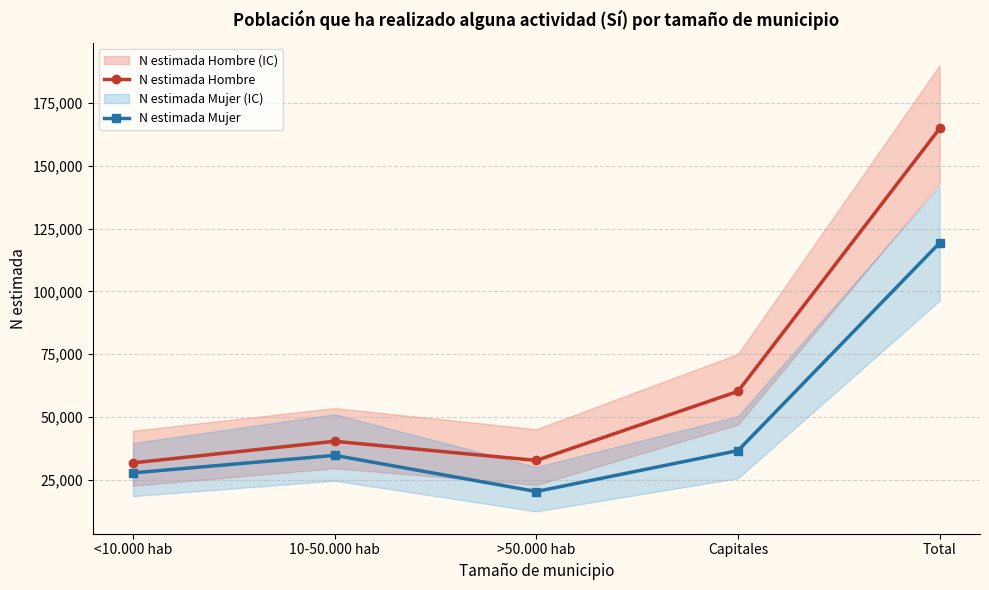

Reading right to left, transcribe all the data shown in this chart.

N estimada Hombre: Total=164868	Capitales=60192	>50.000 hab=32674	10-50.000 hab=40300	<10.000 hab=31702
N estimada Mujer: Total=119300	Capitales=36587	>50.000 hab=20302	10-50.000 hab=34695	<10.000 hab=27716